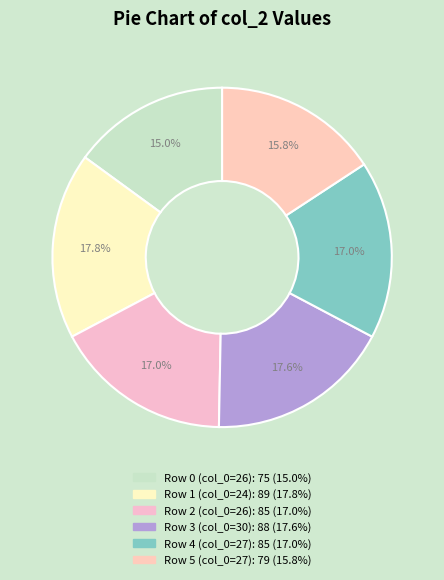

How many segments does this pie chart have?

6